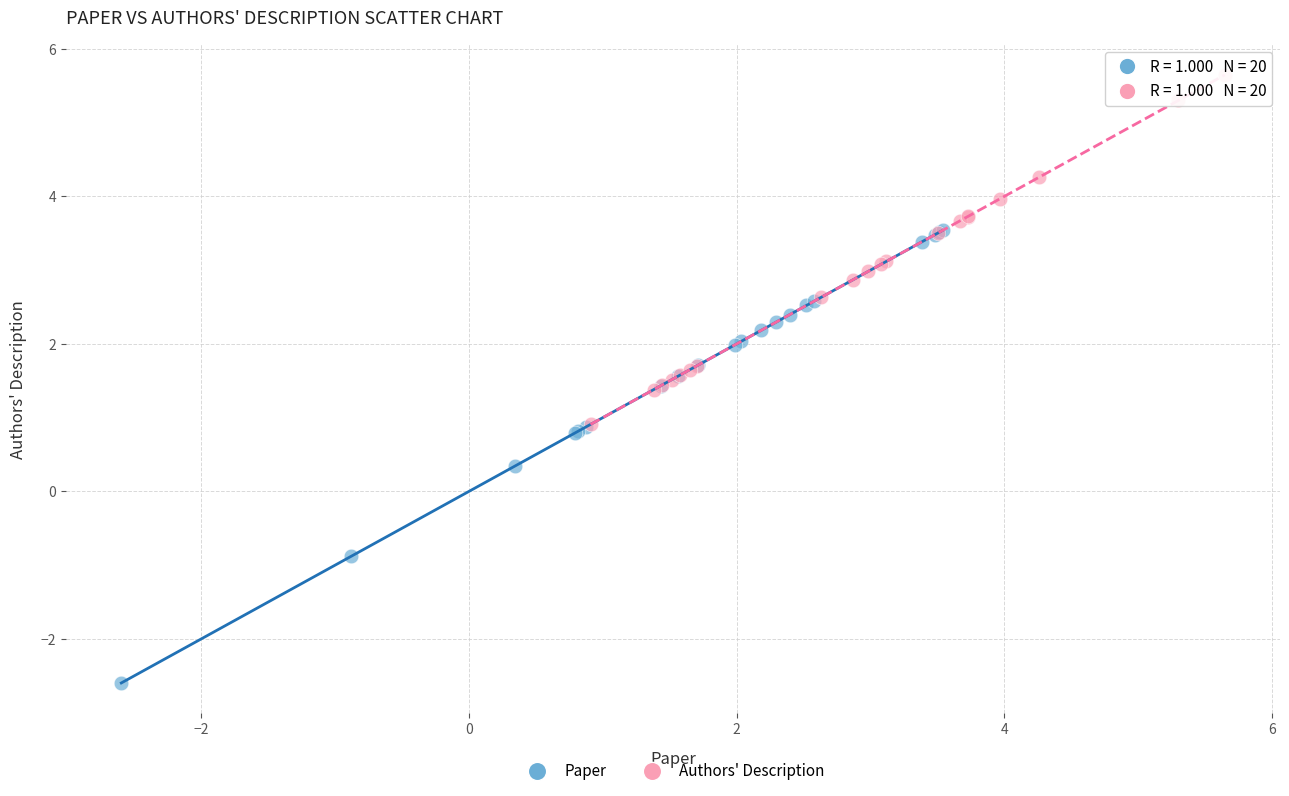

Which series has the largest Y range (max minus min)?

Paper